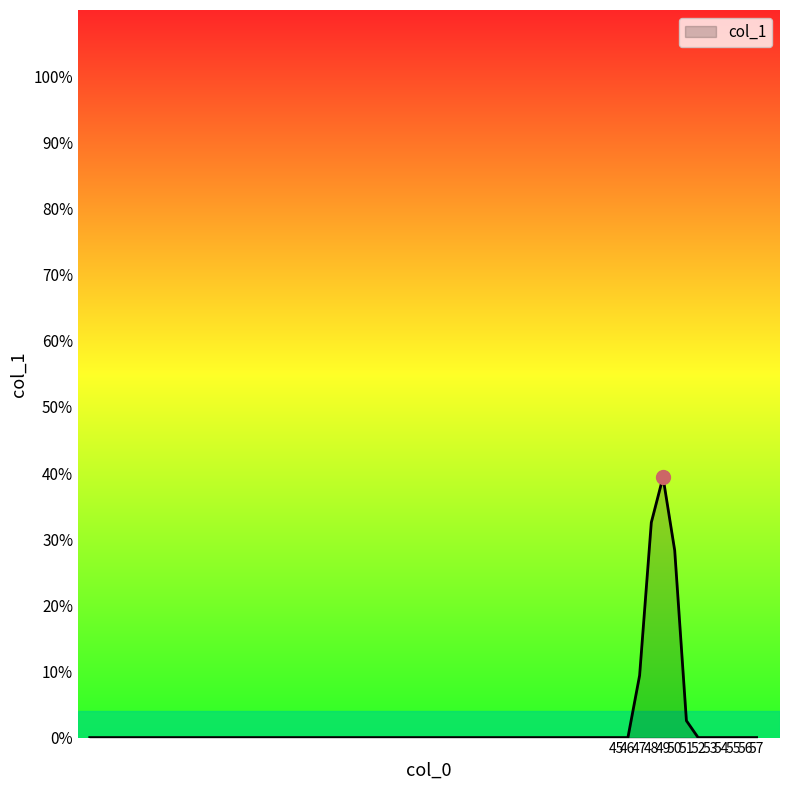

What is the greatest value displayed?

39.4